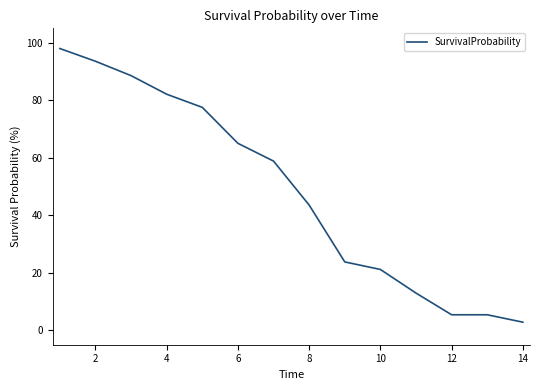

Does the chart display data point markers on the line(s)?

No